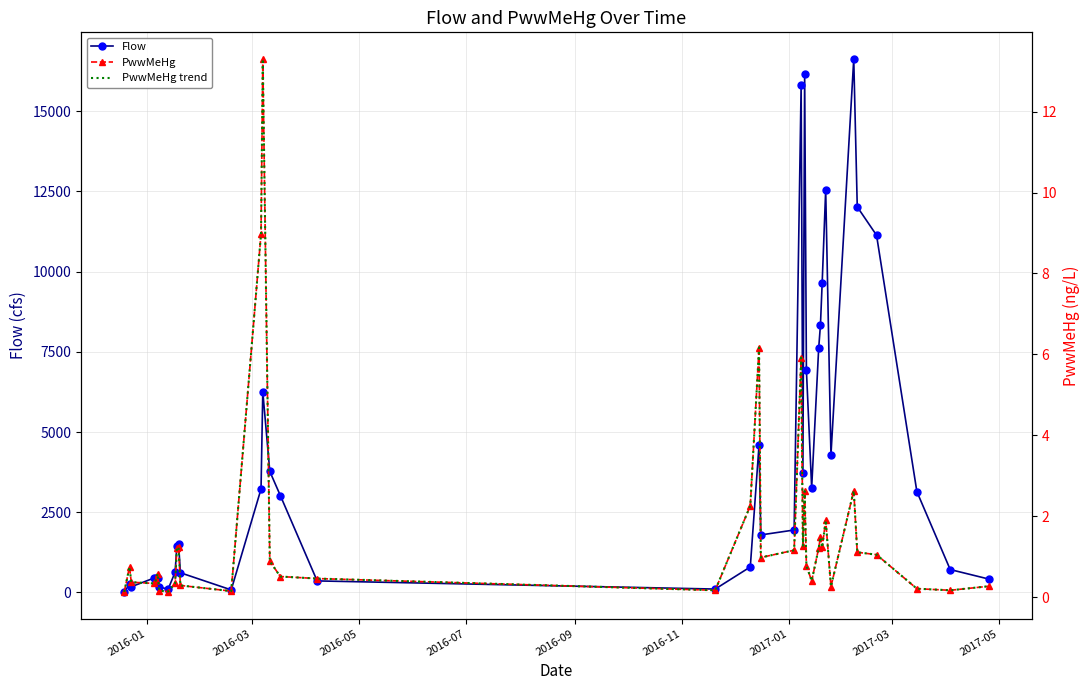

What is the value of the Flow point at the 24th from the left?

15813